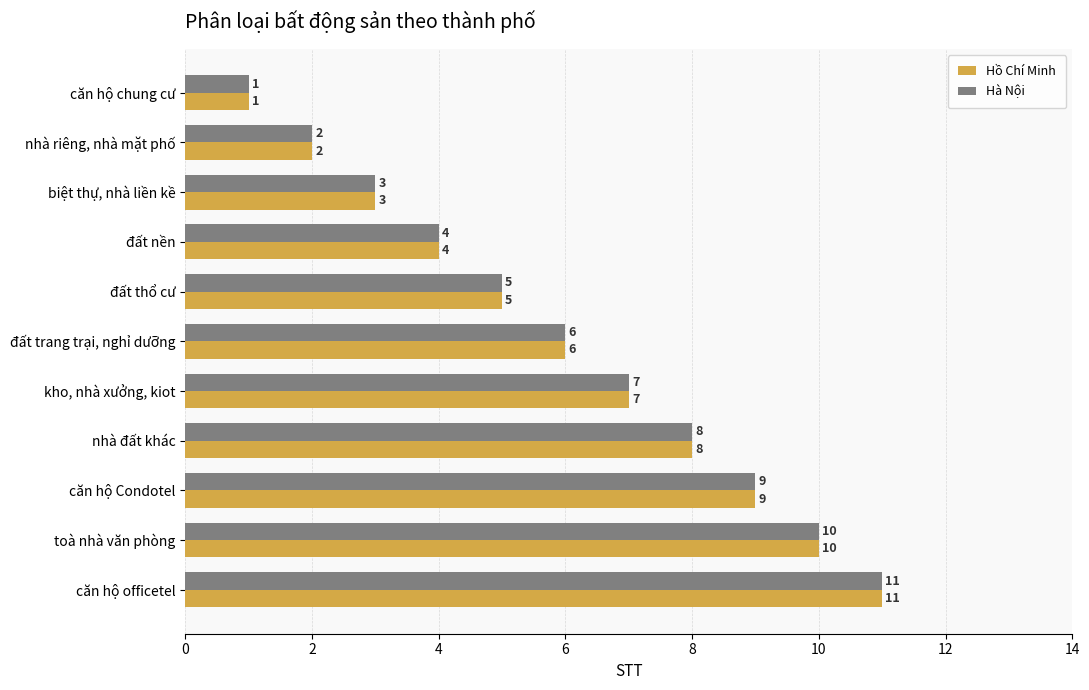

At which category is the sum across all series the highest?

căn hộ officetel